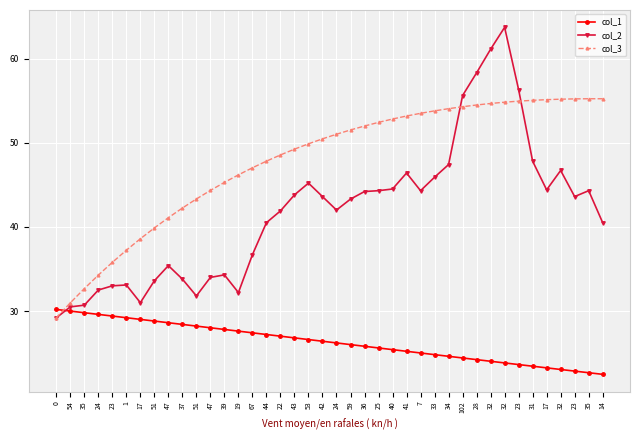

What are all the series names shown in the legend?

col_1, col_2, col_3